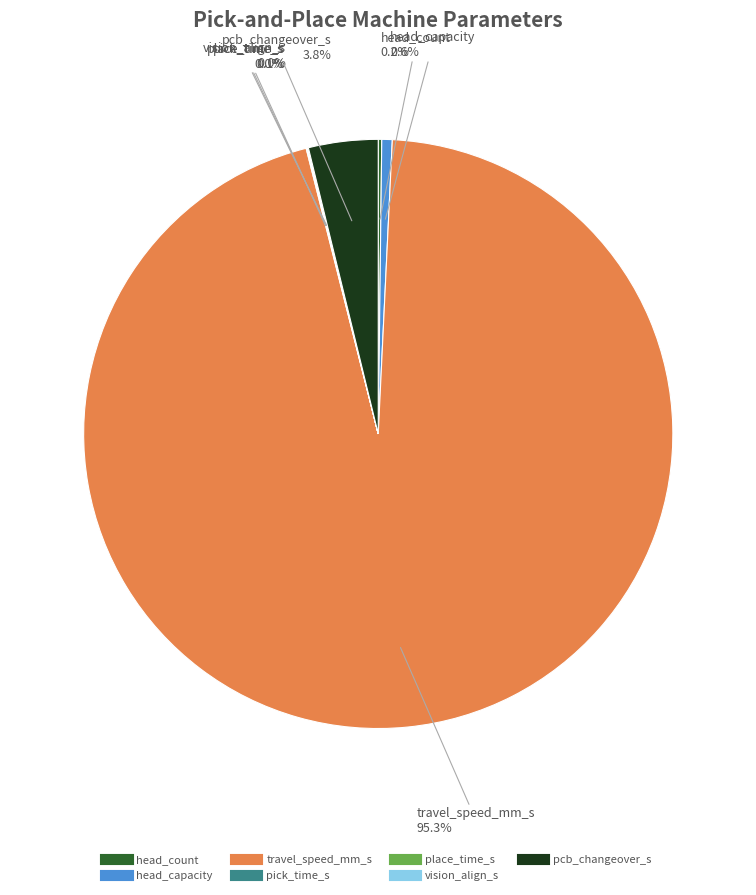

Which category has the biggest portion of the pie?

travel_speed_mm_s